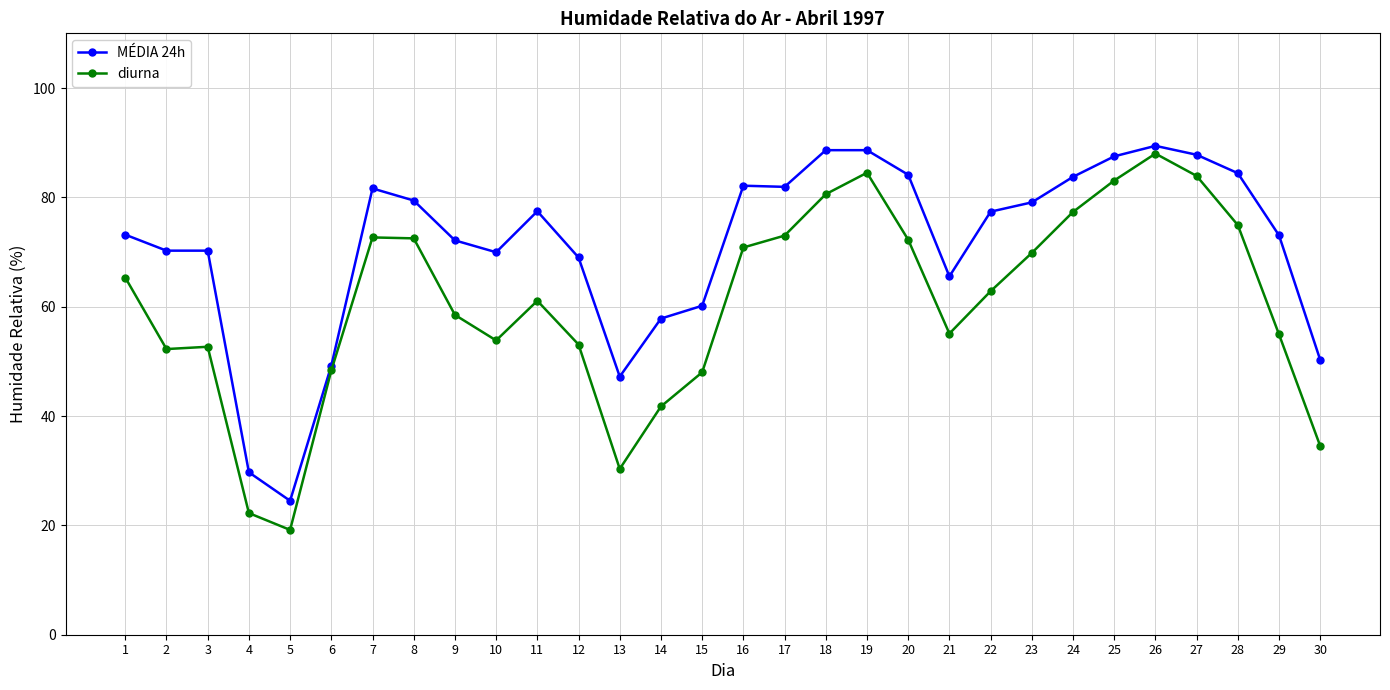

The diurna series shows 114.5 at 19. True or false?

False